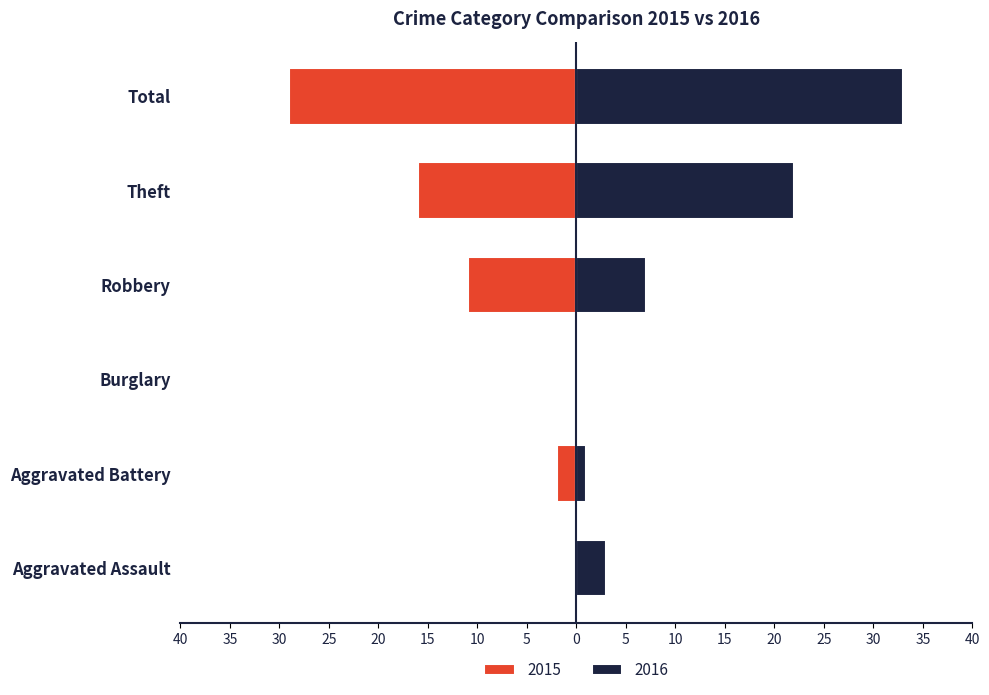

At which category is the sum across all series the highest?

Theft